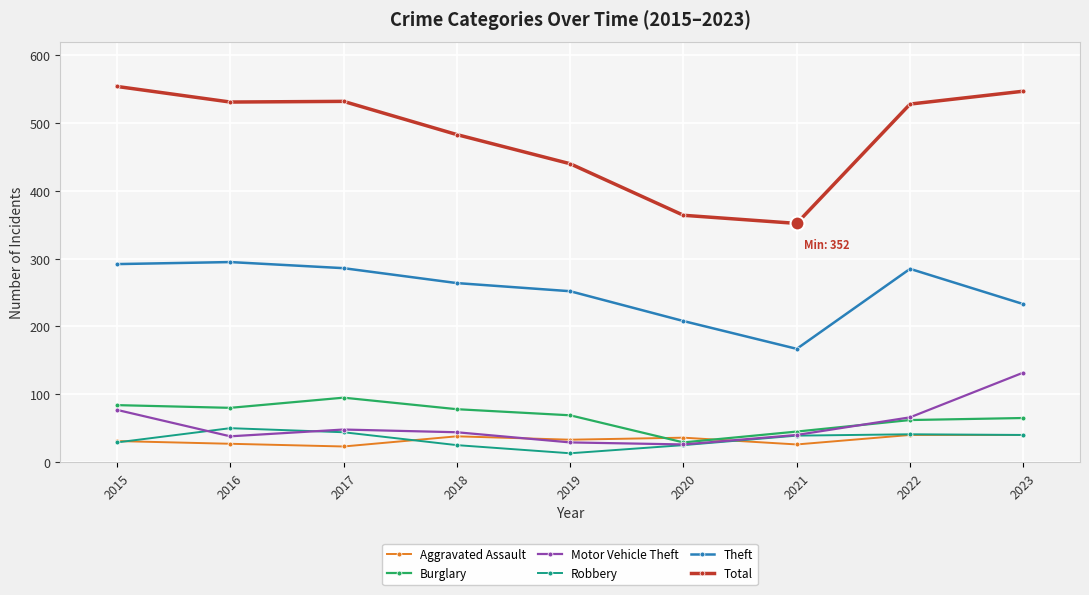

True or false: Motor Vehicle Theft and Theft cross at least once.

False